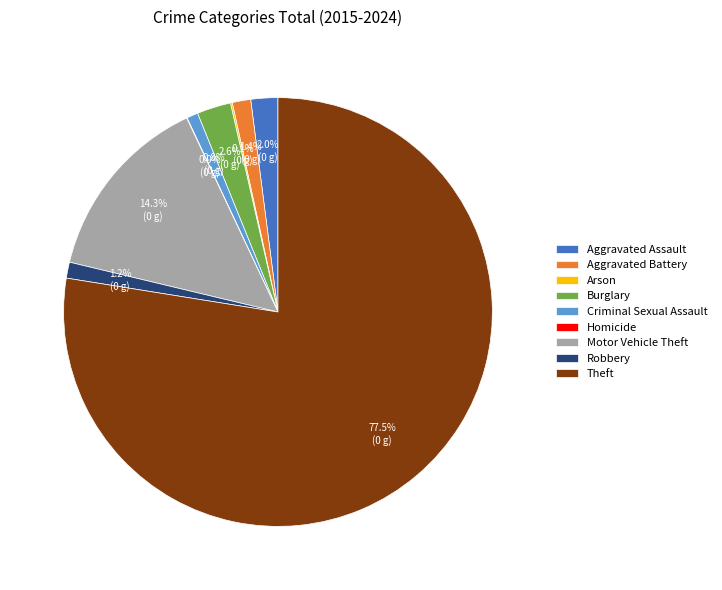

What is the total percentage of Robbery and Aggravated Battery?

2.6%